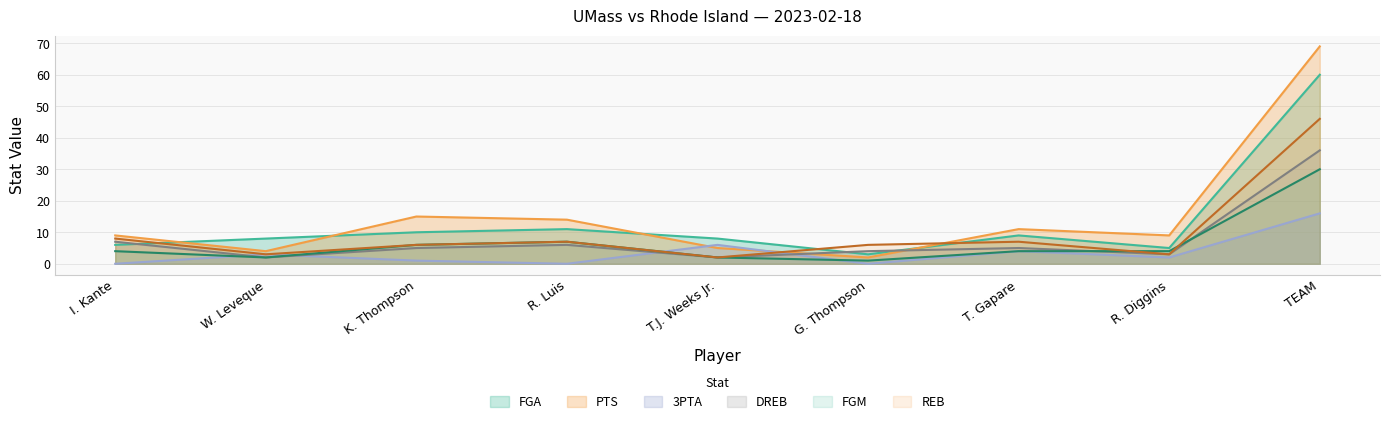

Reading left to right, transcribe all the data shown in this chart.

FGA: 6	8	10	11	8	3	9	5	60
PTS: 9	4	15	14	5	2	11	9	69
3PTA: 0	3	1	0	6	0	4	2	16
DREB: 7	2	5	6	2	4	5	3	36
FGM: 4	2	6	7	2	1	4	4	30
REB: 8	3	6	7	2	6	7	3	46